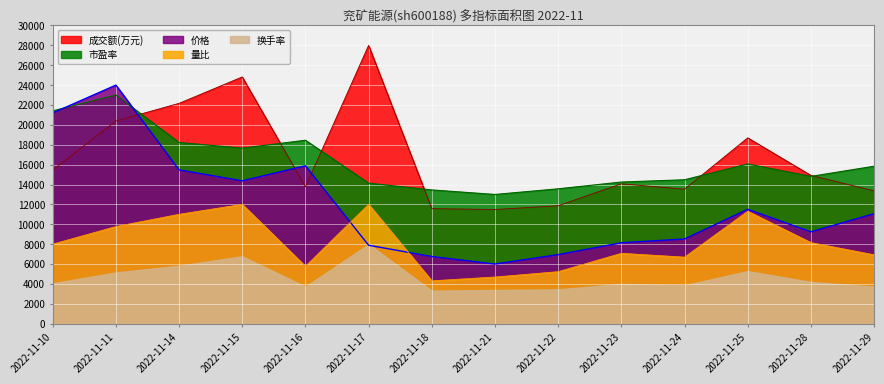

List the series in order of their peak value, highest first.

成交额(万元), 价格, 市盈率, 量比, 换手率